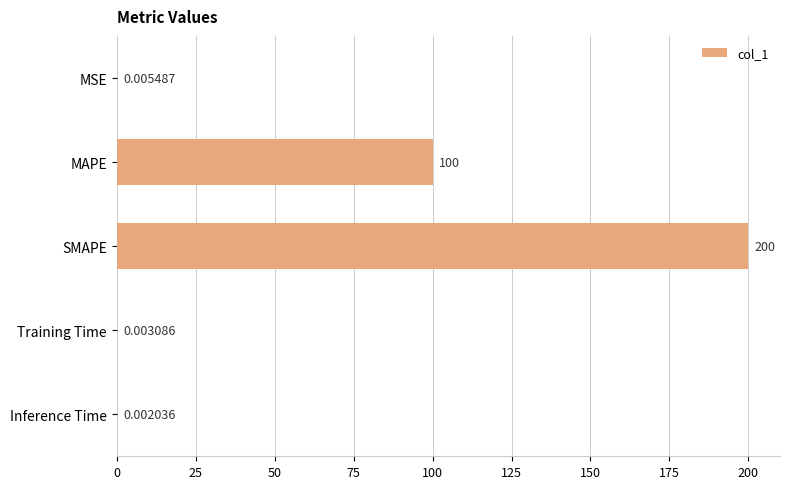

Are the bars grouped side by side (vs. stacked)?

No